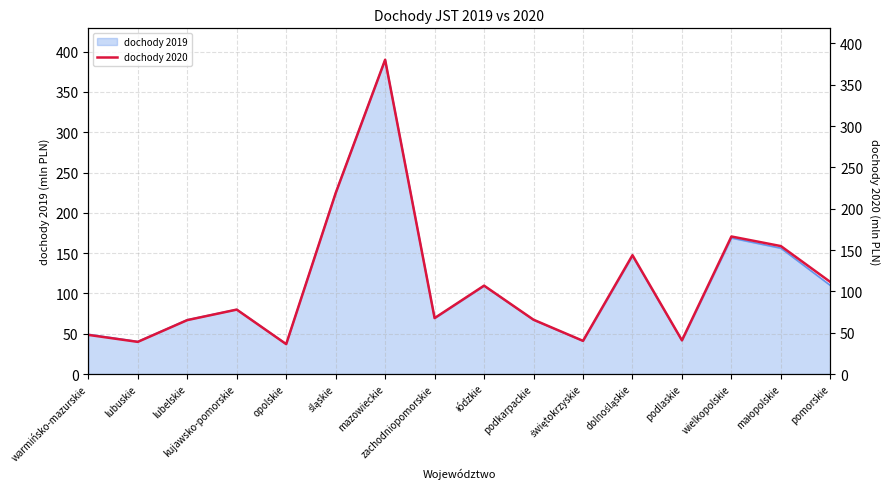

Approximately how many times larger is the value at warmińsko-mazurskie compared to łódzkie?

0.4